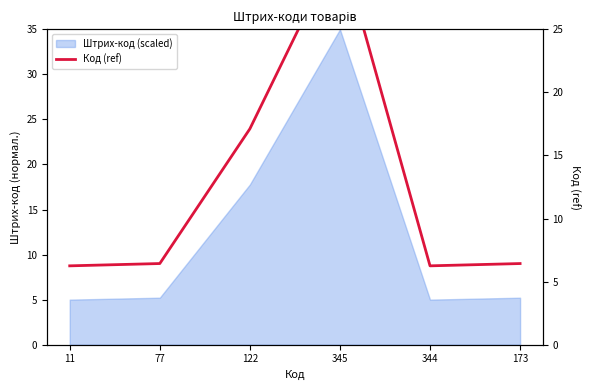

Approximately how many times larger is the value at 11 compared to 77?

1.0